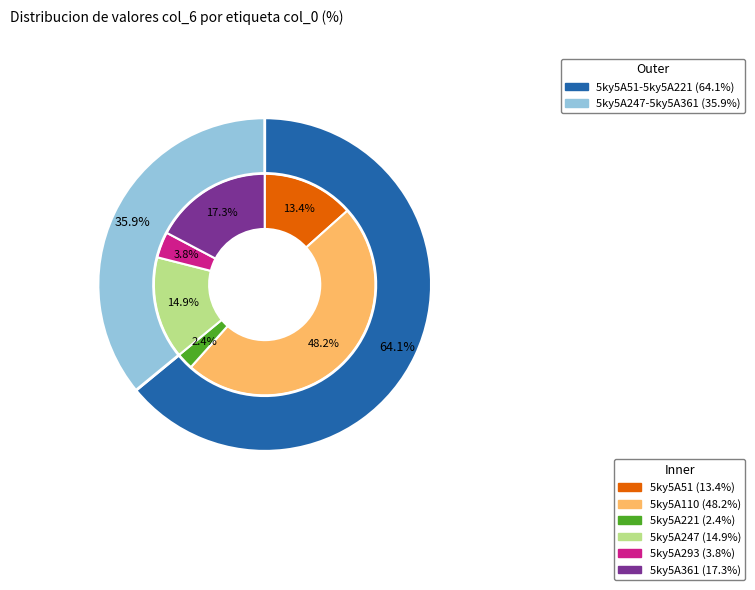

How many segments does this pie chart have?

6